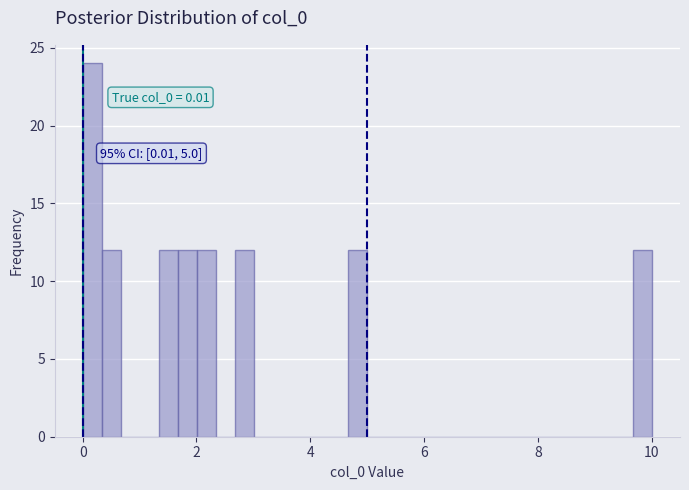

Around what value on the x-axis is the tallest bar? Give the approximate position of its centre, as read against the axis.

0.2